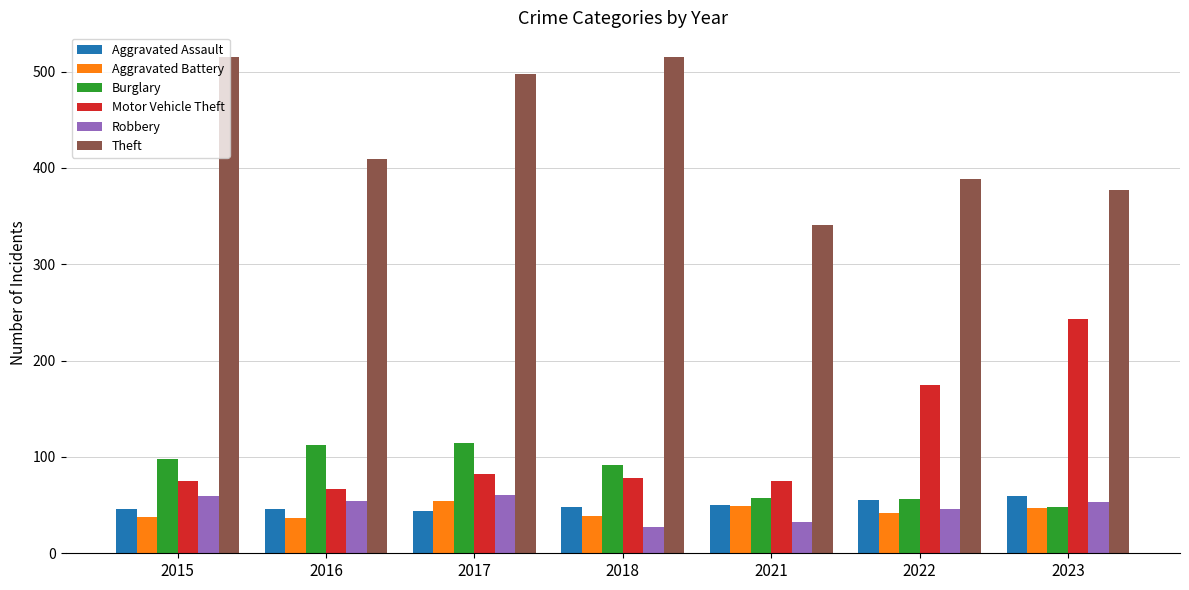

How many distinct data groups are displayed?

6